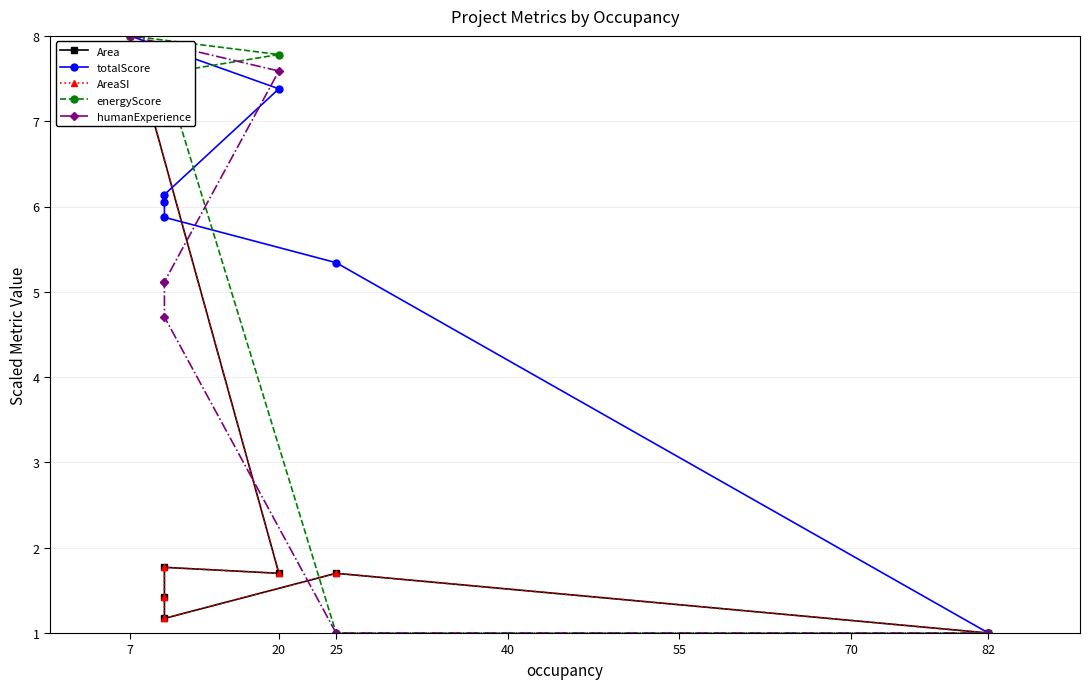

Read the energyScore value at 7.

8.0